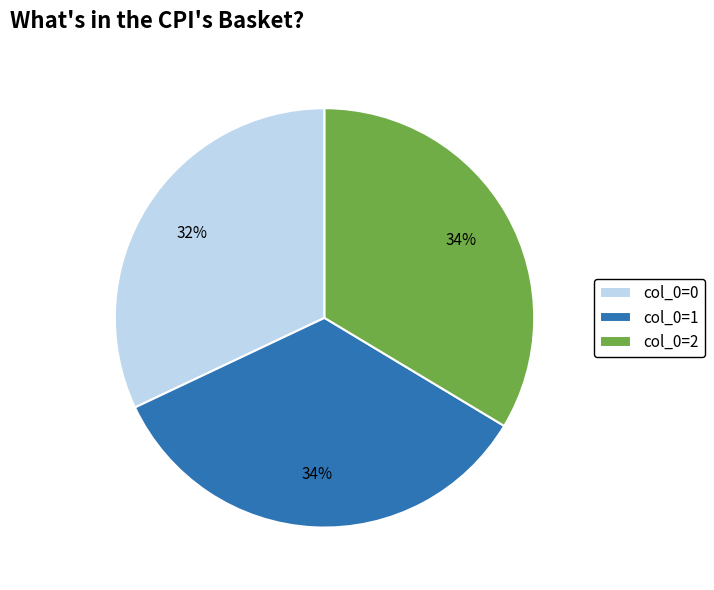

The col_0=1 slice represents 23% of the pie. True or false?

False